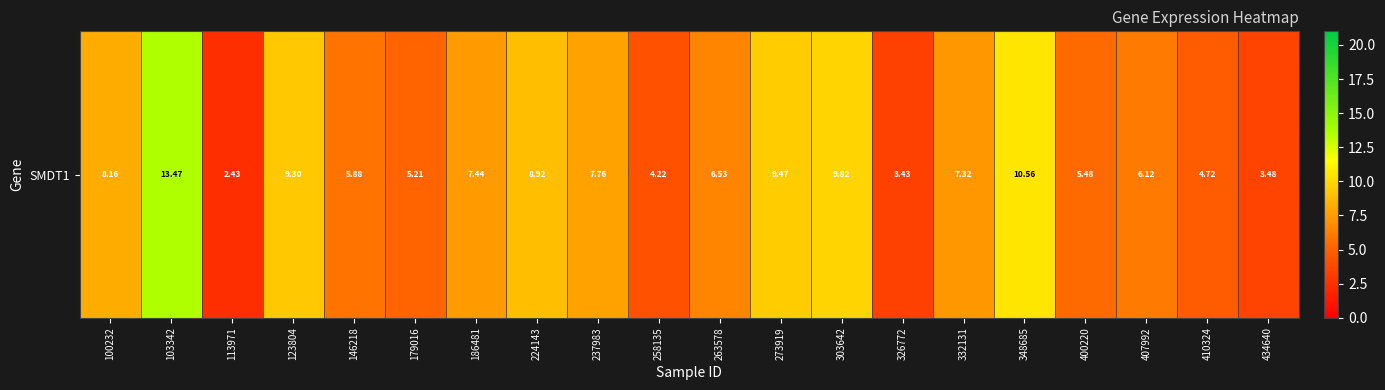

What is the ratio of the value at 123804 to the value at 410324?

2.0